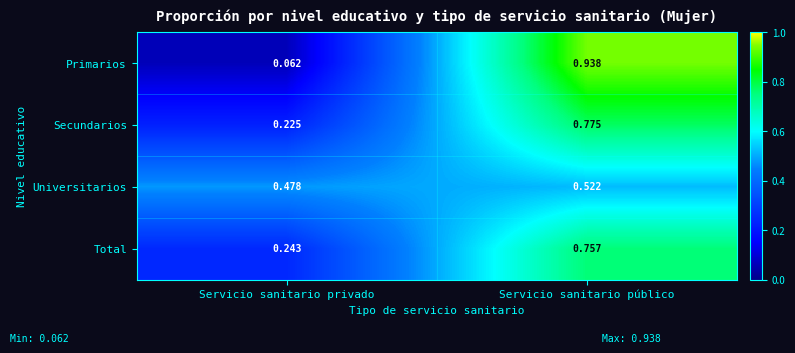

At which category is the sum across all series the highest?

Servicio sanitario público